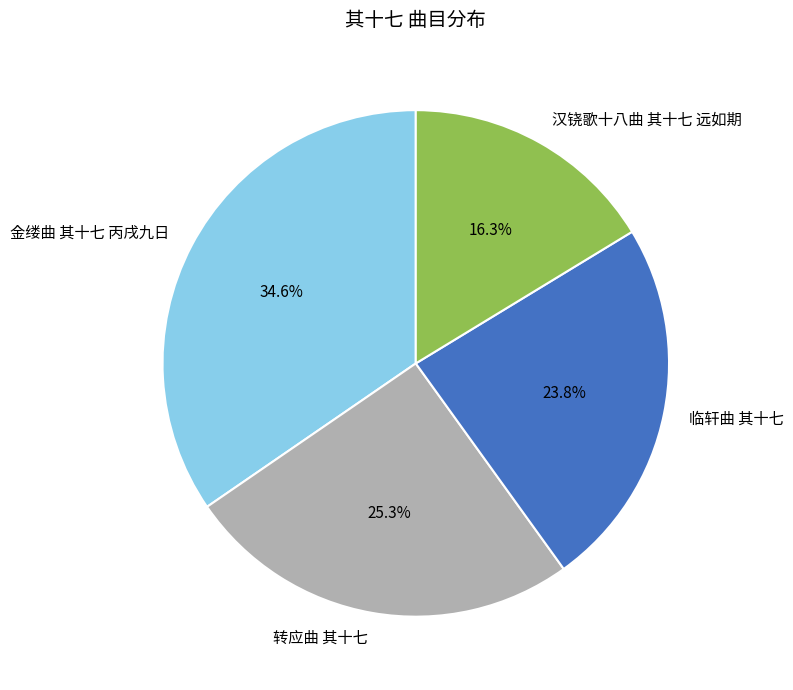

What percentage is the 金缕曲 其十七 丙戌九日 slice, to the nearest percent?

35%